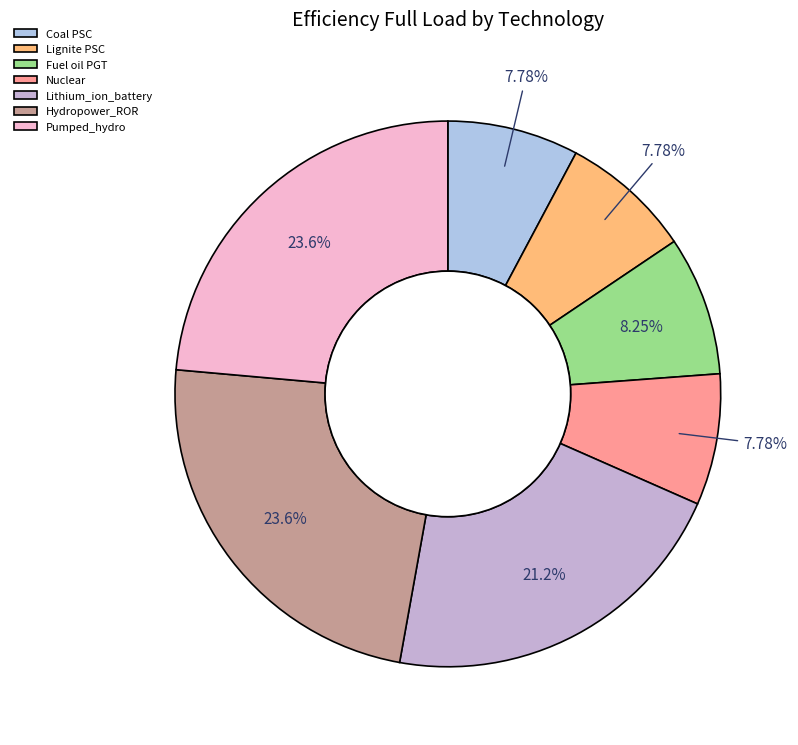

What is the smallest slice in the pie chart?

Coal PSC